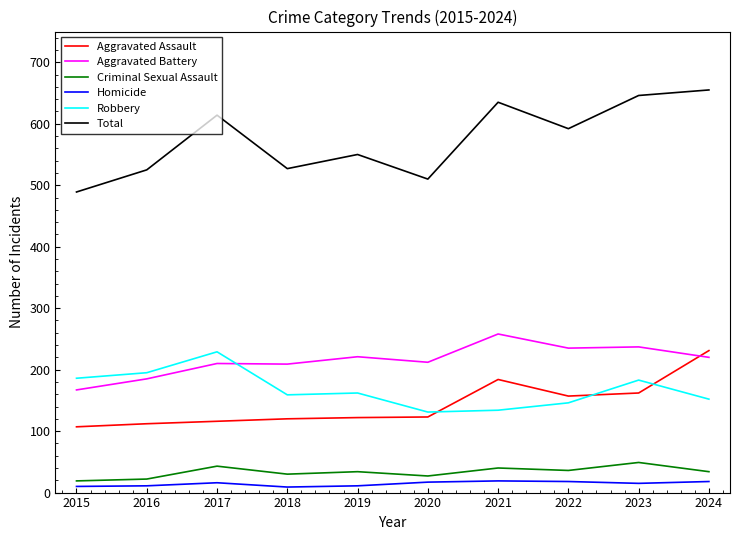

What are all the series names shown in the legend?

Aggravated Assault, Aggravated Battery, Criminal Sexual Assault, Homicide, Robbery, Total